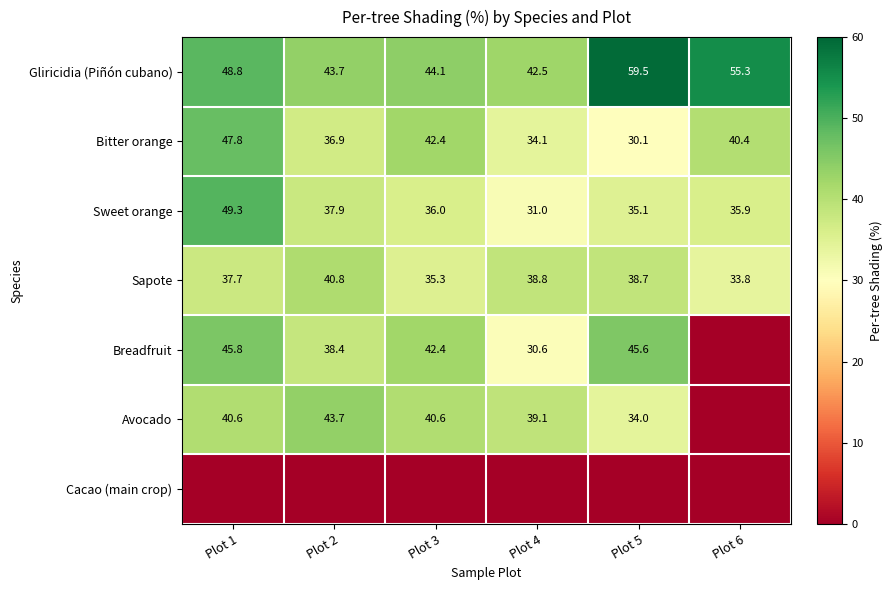

What is the total value across all series at Plot 5?

243.0